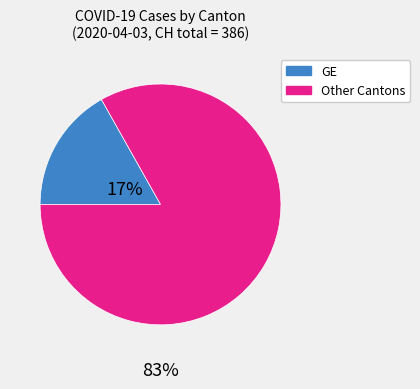

Is there a majority slice in this chart?

Yes